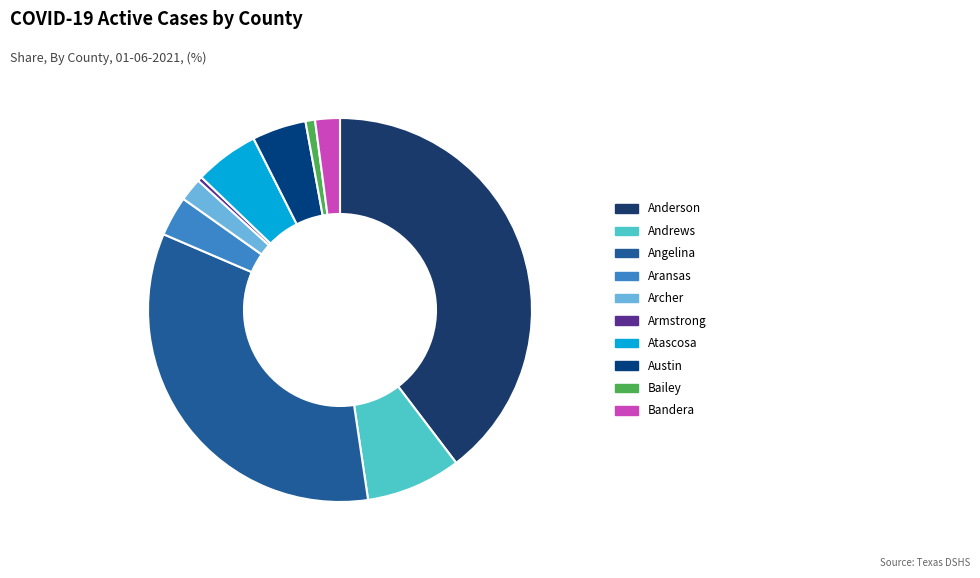

Which has a higher value, Andrews or Archer?

Andrews